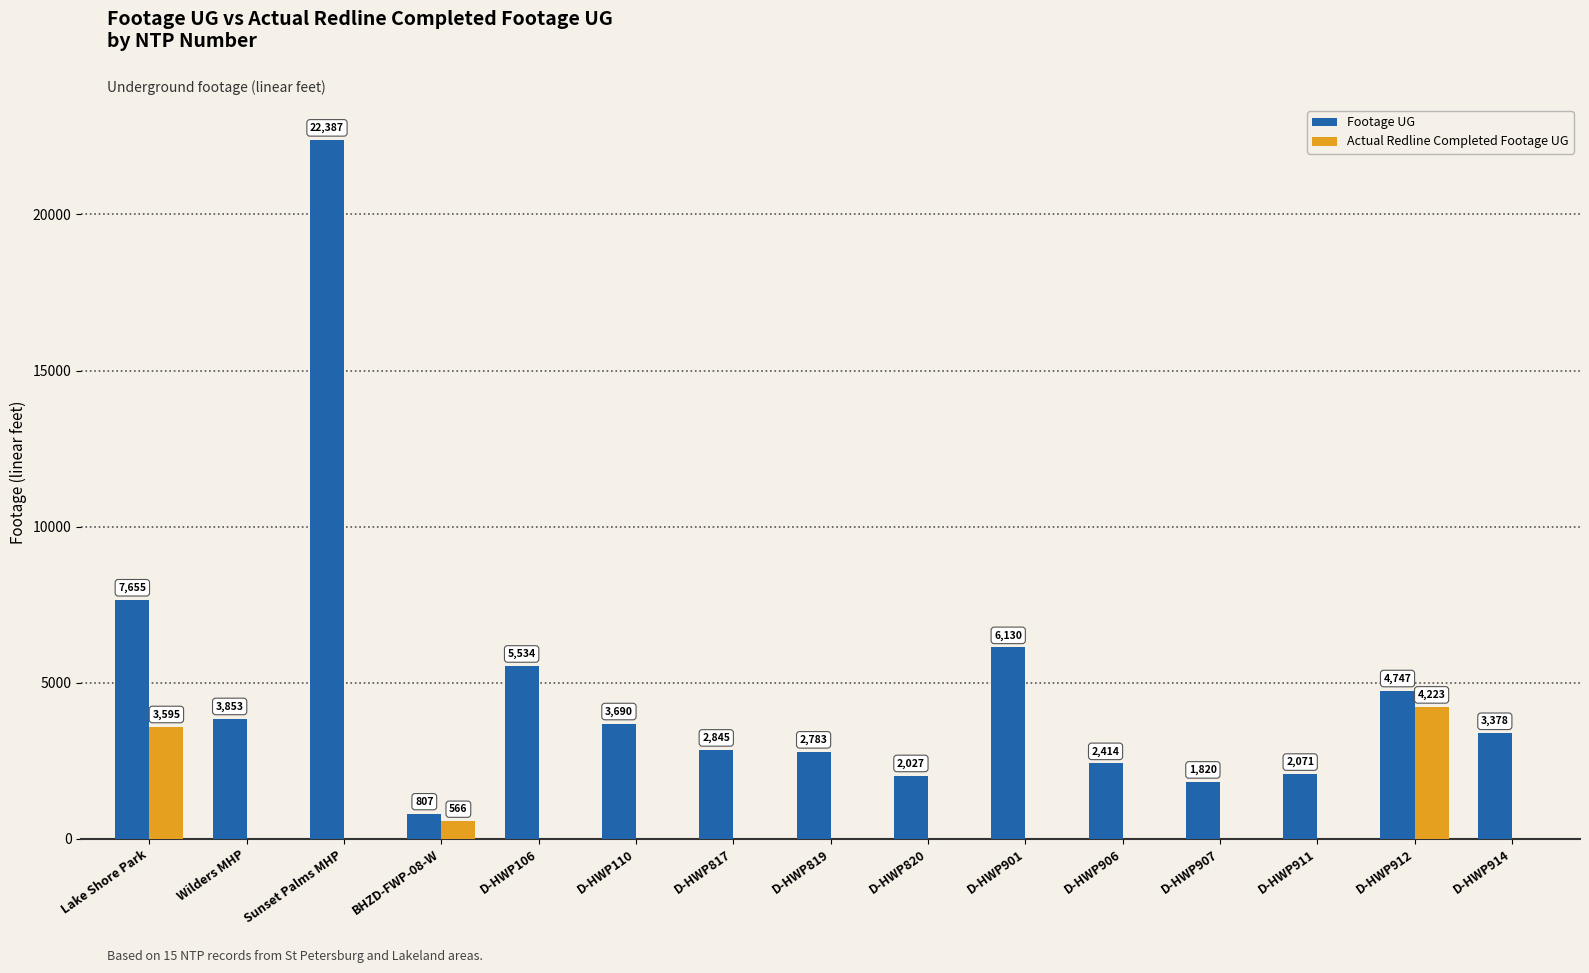

Reading right to left, extract all data points from this chart.

Footage UG: D-HWP914=3378	D-HWP912=4747	D-HWP911=2071	D-HWP907=1820	D-HWP906=2414	D-HWP901=6130	D-HWP820=2027	D-HWP819=2783	D-HWP817=2845	D-HWP110=3690	D-HWP106=5534	BHZD-FWP-08-W=807	Sunset Palms MHP=22387	Wilders MHP=3853	Lake Shore Park=7655
Actual Redline Completed Footage UG: D-HWP914=0	D-HWP912=4223	D-HWP911=0	D-HWP907=0	D-HWP906=0	D-HWP901=0	D-HWP820=0	D-HWP819=0	D-HWP817=0	D-HWP110=0	D-HWP106=0	BHZD-FWP-08-W=566	Sunset Palms MHP=0	Wilders MHP=0	Lake Shore Park=3595